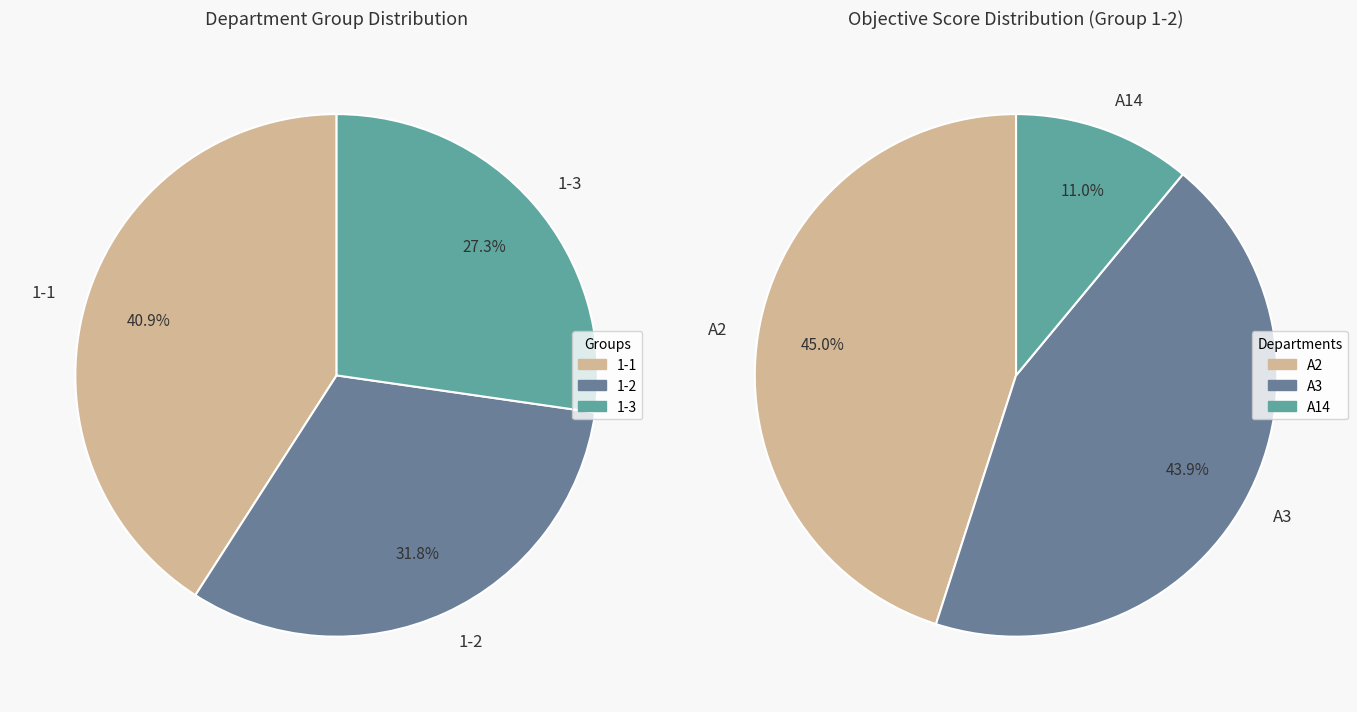

How many segments does this pie chart have?

3